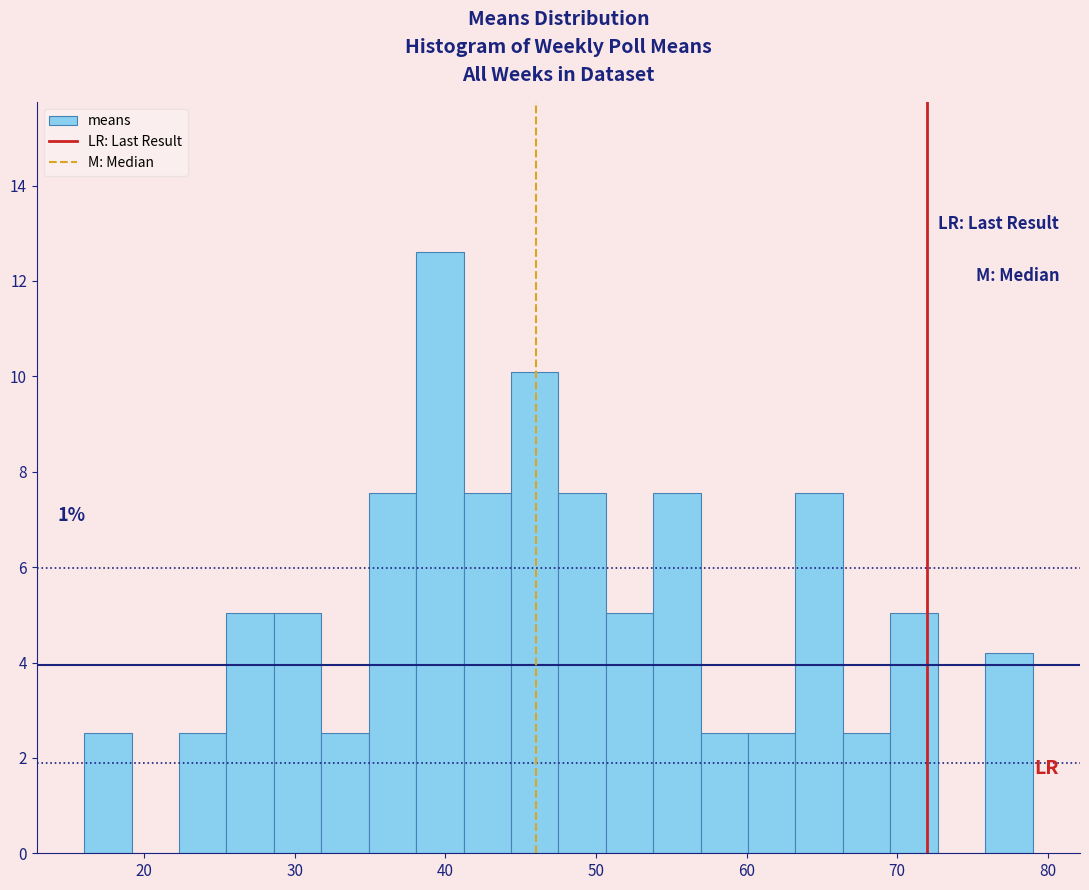

Read against the x-axis, roughly where is the centre of the tallest bar?

40